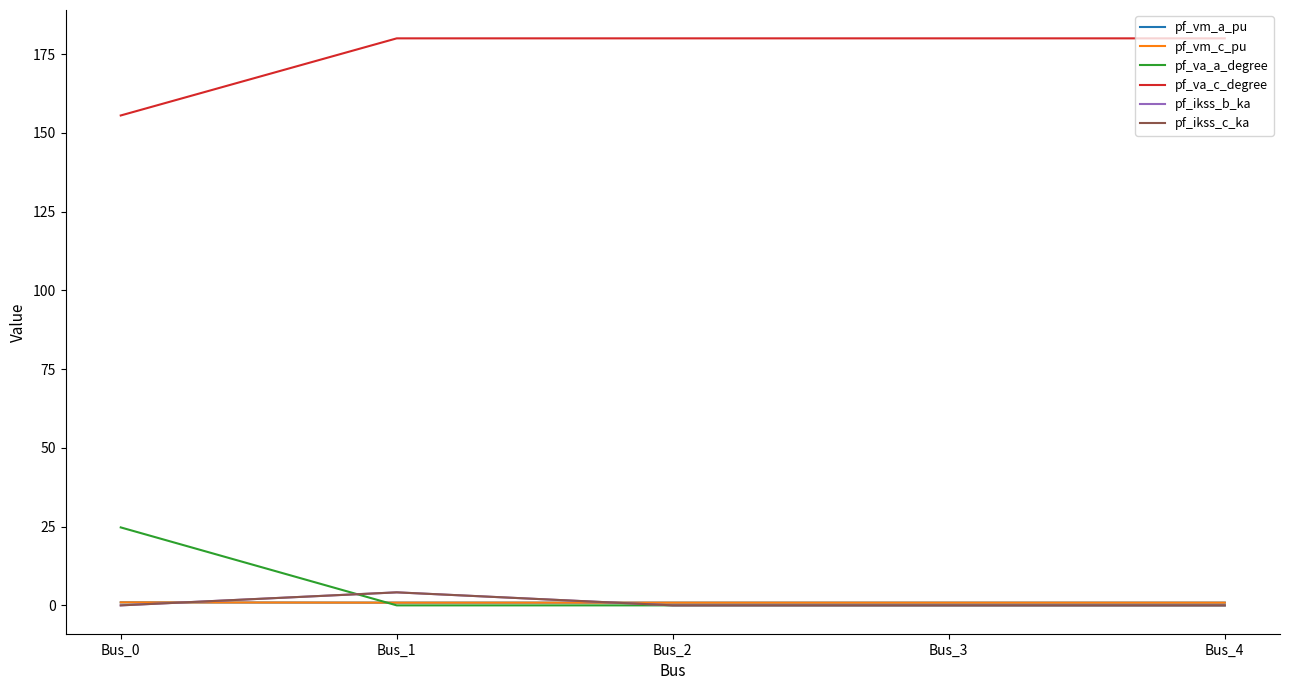

Does the chart display data point markers on the line(s)?

No